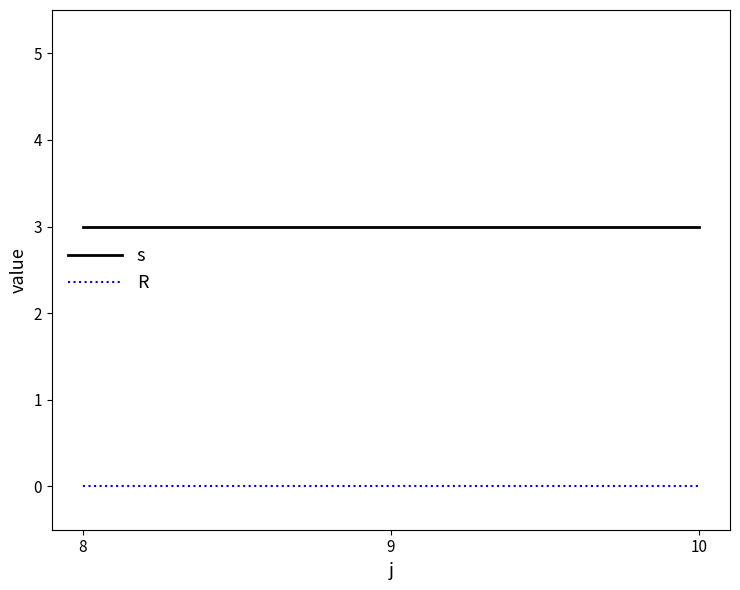

List the series in order of their peak value, highest first.

s, R